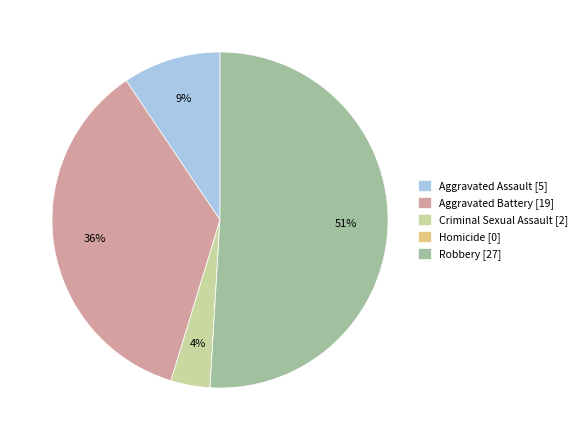

What percentage is the Criminal Sexual Assault [2] slice, to the nearest percent?

4%